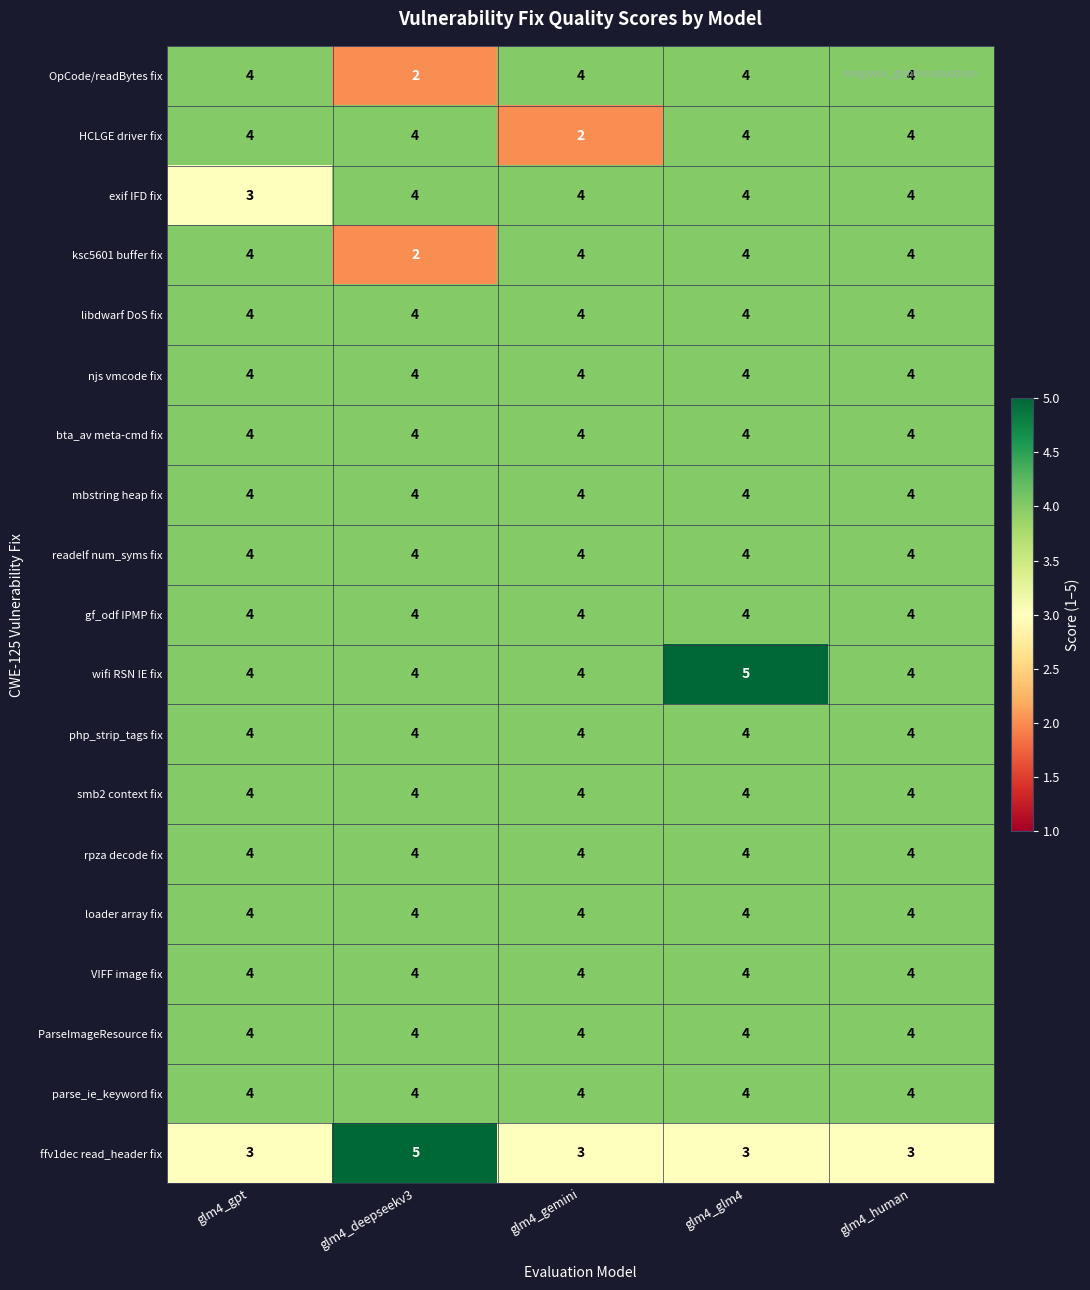

At how many categories does at least one series exceed 3?

5